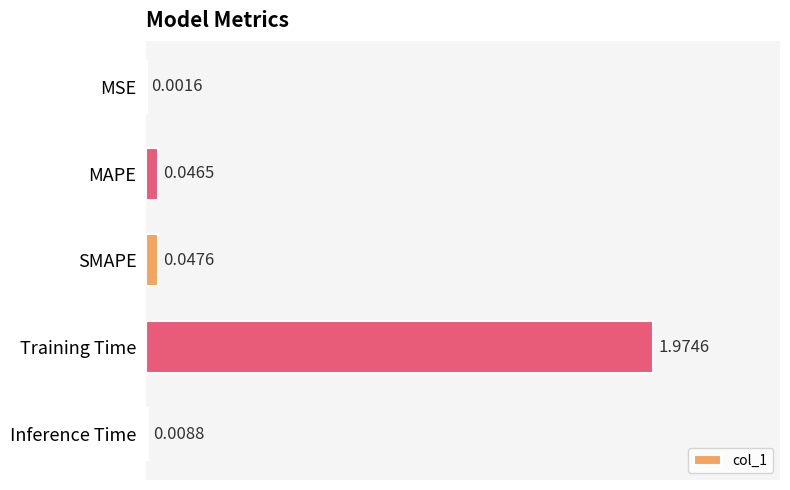

What is the sum of all values?

2.1